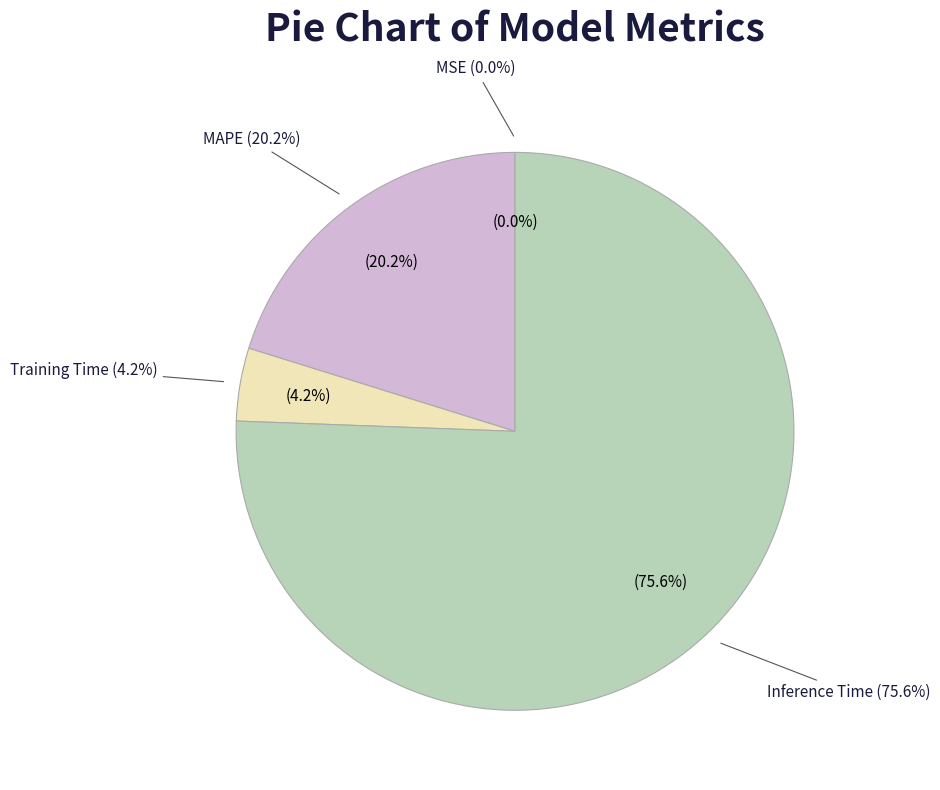

What is the change in value from MAPE to Training Time?

-0.2